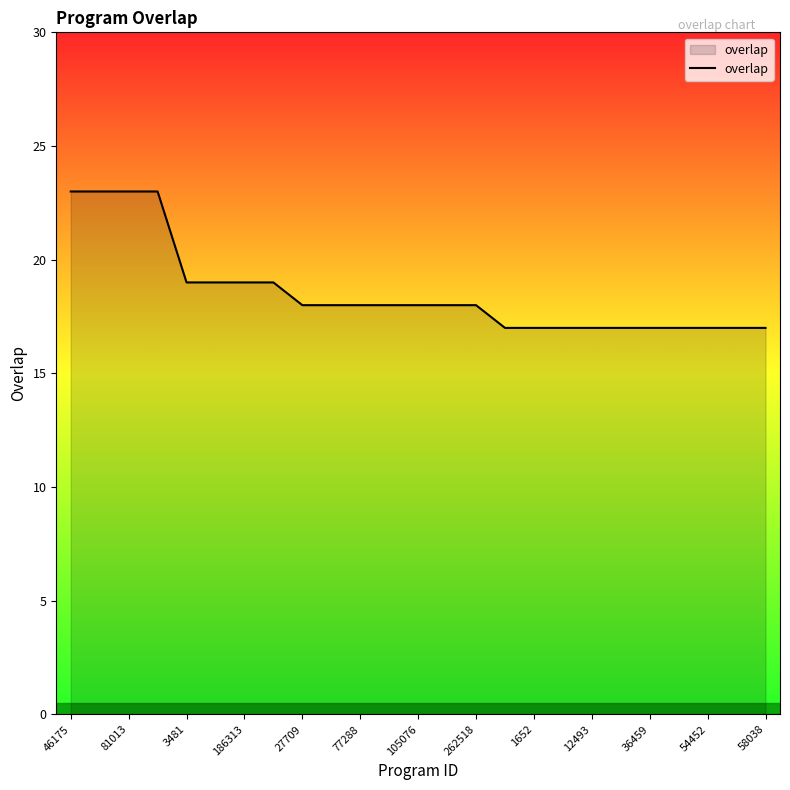

What is the difference between the maximum and minimum values?

6